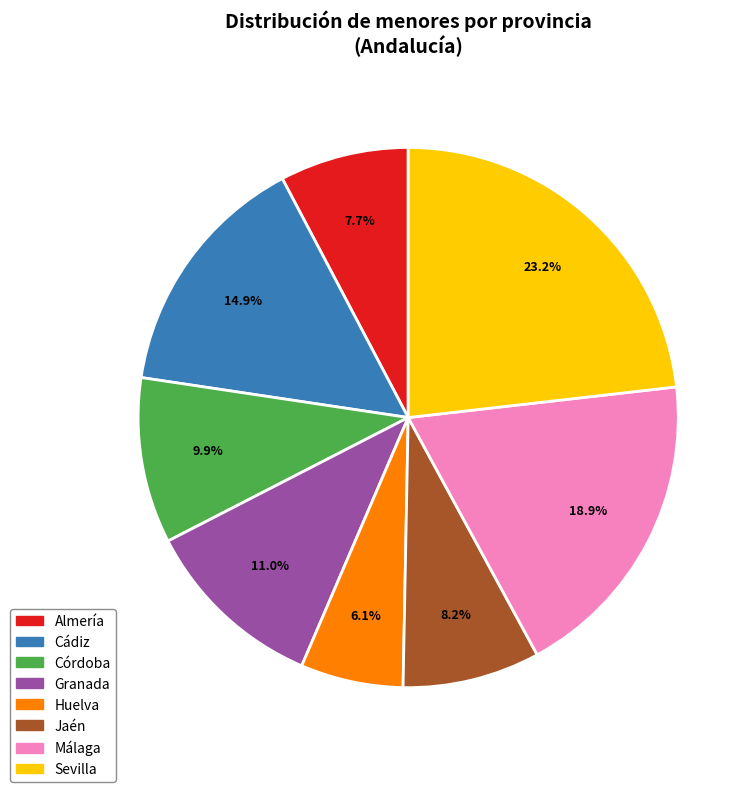

To the nearest percent, what portion does Granada represent?

11%